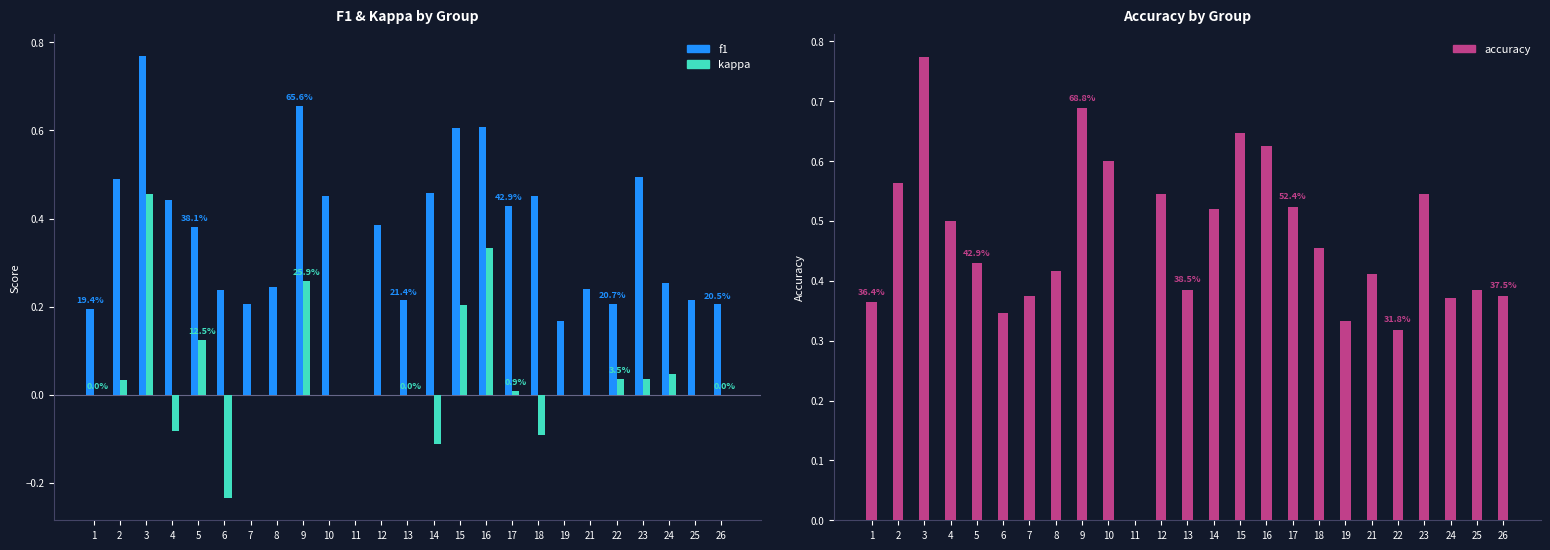

Reading left to right, what are all the values shown in this chart?

f1: 1=0.2	2=0.5	3=0.8	4=0.4	5=0.4	6=0.2	7=0.2	8=0.2	9=0.7	10=0.5	11=0.0	12=0.4	13=0.2	14=0.5	15=0.6	16=0.6	17=0.4	18=0.5	19=0.2	21=0.2	22=0.2	23=0.5	24=0.3	25=0.2	26=0.2
kappa: 1=0.0	2=0.0	3=0.5	4=-0.1	5=0.1	6=-0.2	7=0.0	8=0.0	9=0.3	10=0.0	11=0.0	12=0.0	13=0.0	14=-0.1	15=0.2	16=0.3	17=0.0	18=-0.1	19=0.0	21=0.0	22=0.0	23=0.0	24=0.0	25=0.0	26=0.0
accuracy: 1=0.4	2=0.6	3=0.8	4=0.5	5=0.4	6=0.3	7=0.4	8=0.4	9=0.7	10=0.6	11=0.0	12=0.5	13=0.4	14=0.5	15=0.6	16=0.6	17=0.5	18=0.5	19=0.3	21=0.4	22=0.3	23=0.5	24=0.4	25=0.4	26=0.4